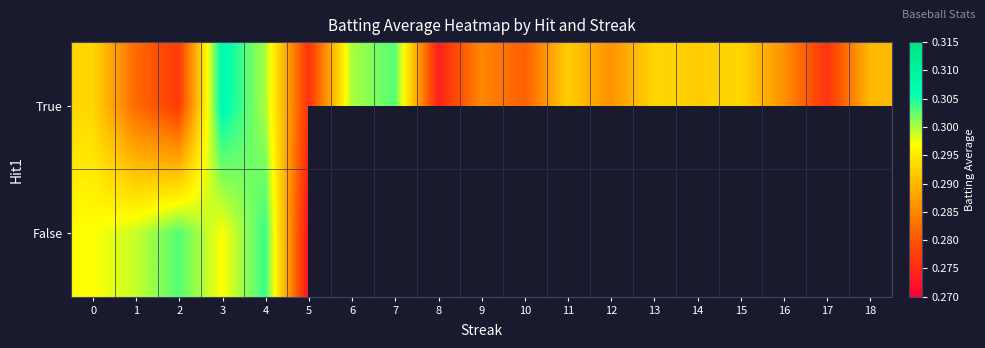

Is it true that True equals 0.3 at 16?

True